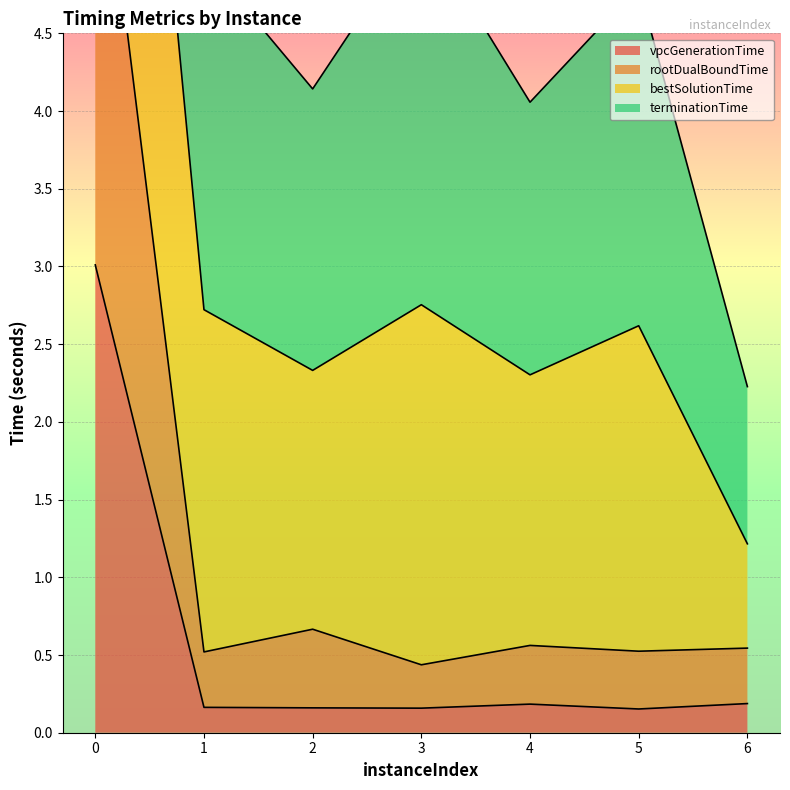

What is the sum of the vpcGenerationTime values at 3 and 0?

3.2